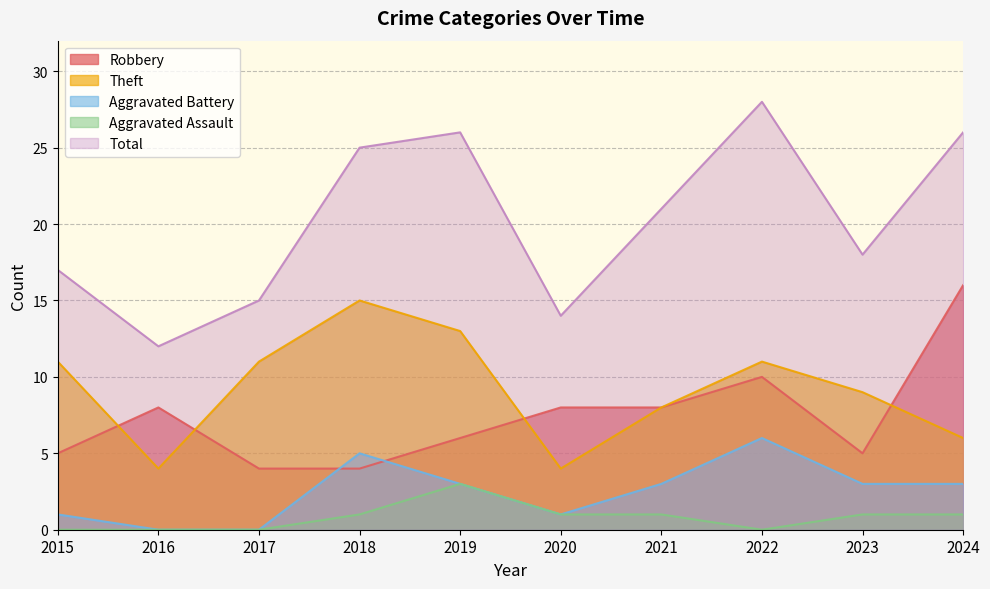

Where is Total nearest to the value 20?

2021